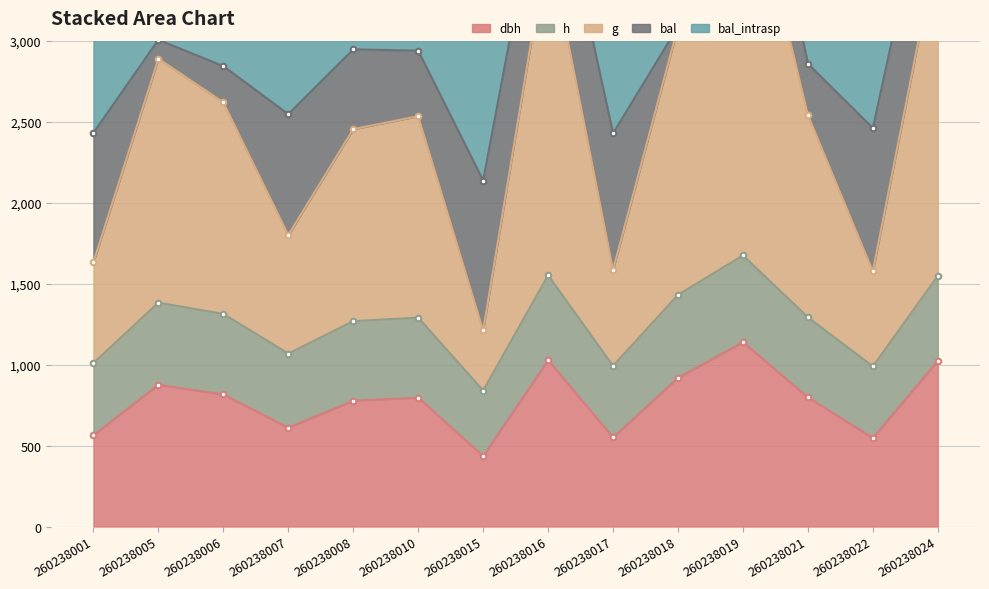

What is the difference between the highest and lowest values at 260238010?

1737.8